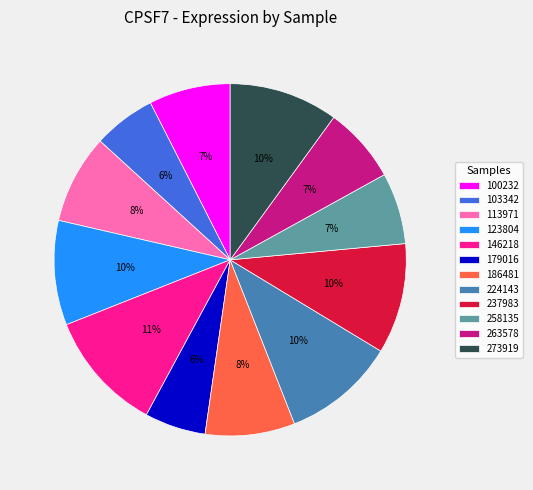

Which slice is the largest?

146218